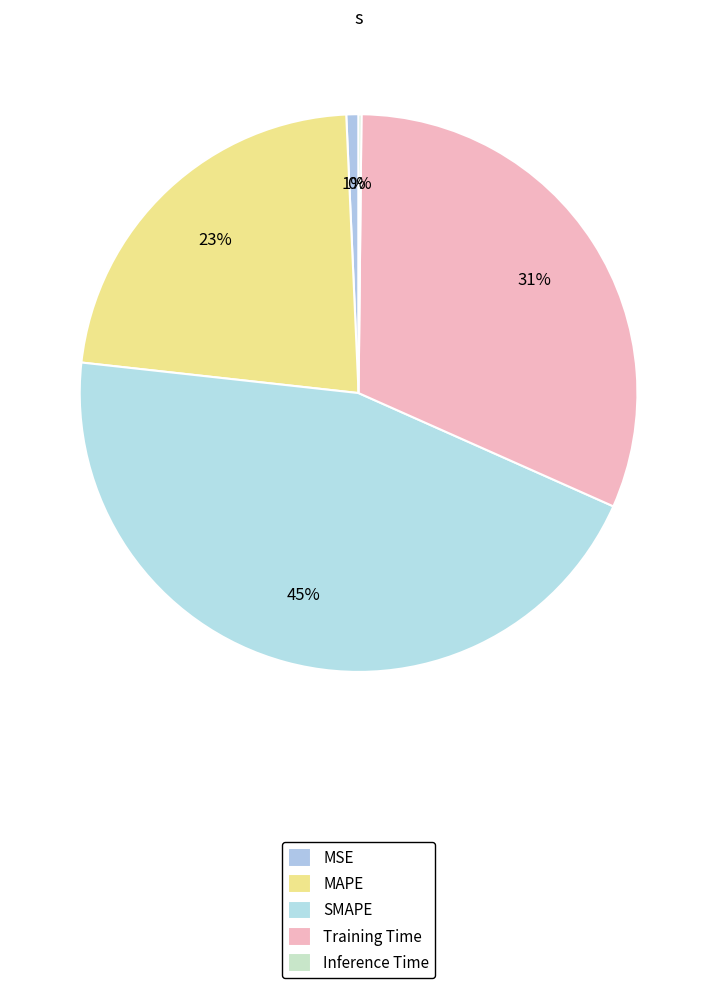

To the nearest percent, what is the average slice percentage?

20%